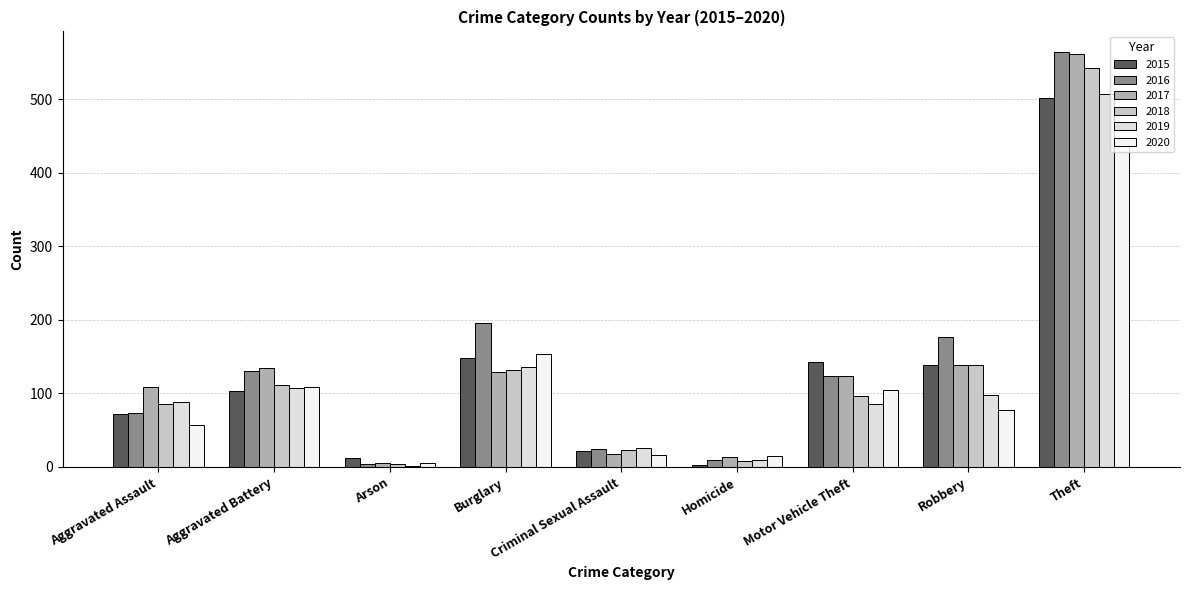

Count the number of data series in this chart.

6